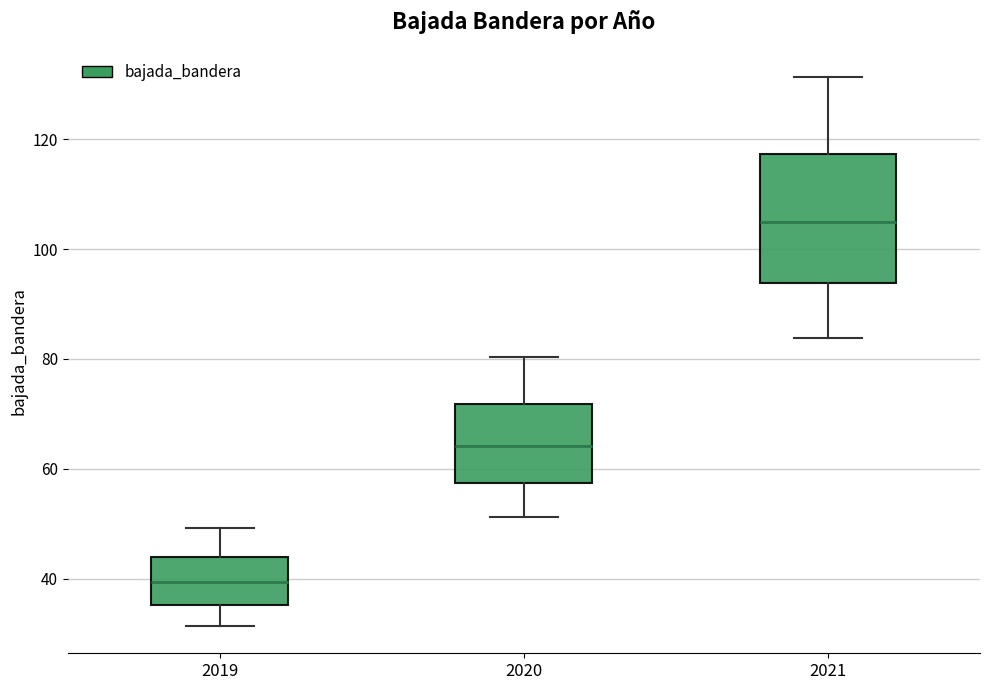

Reading left to right, read every box against the y-axis: the position of its median line, the range the box covers, and the ends of its whiskers. The values are not printed on the chart, so give them approximately, as read against the axis.

2019: median 40, box 36 to 44, whiskers 32 to 50
2020: median 64, box 58 to 72, whiskers 52 to 80
2021: median 104, box 94 to 118, whiskers 84 to 132